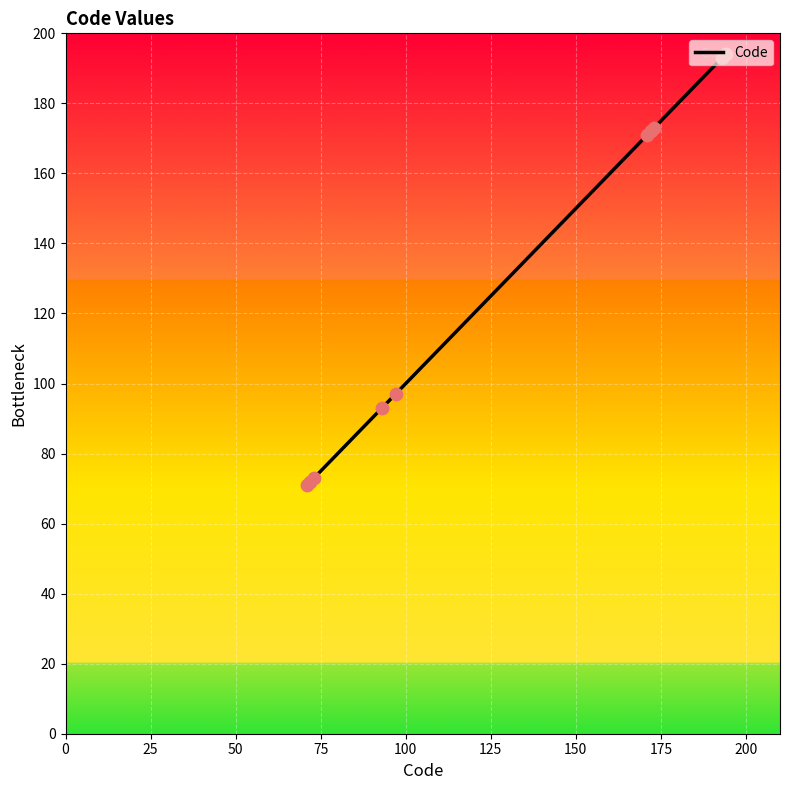

What is the minimum value shown in the chart?

71